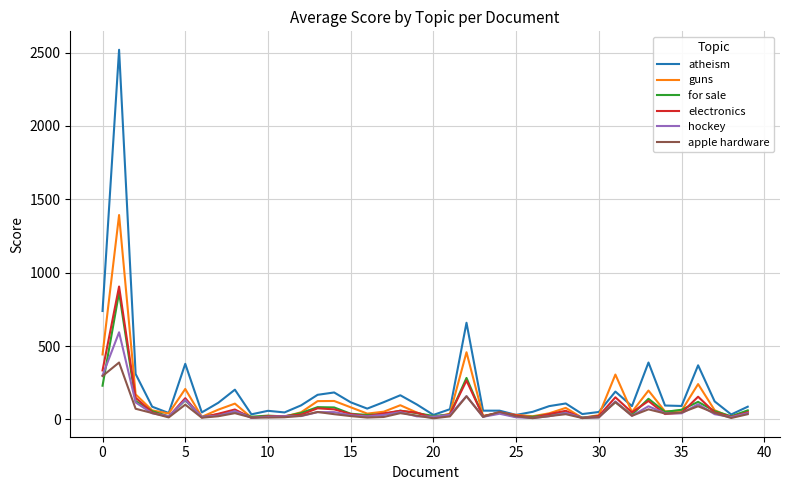

What is the maximum value shown in the chart?

2519